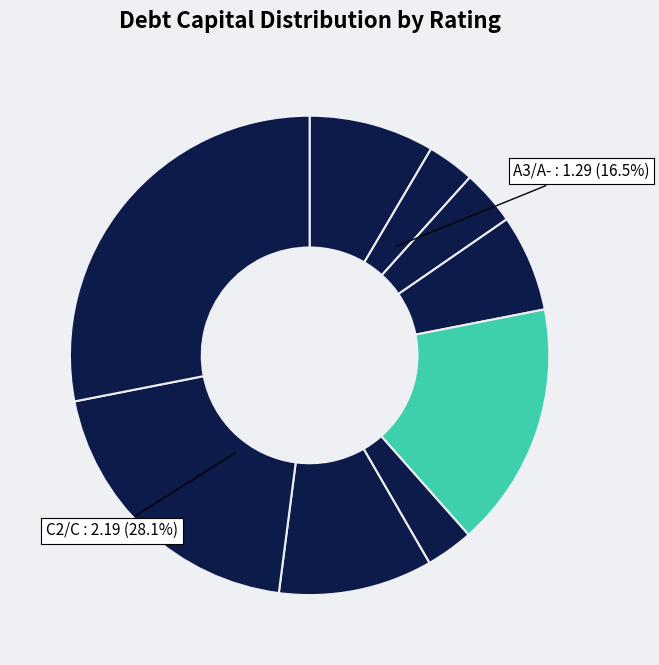

To the nearest percent, what portion does B3/B- represent?

8%